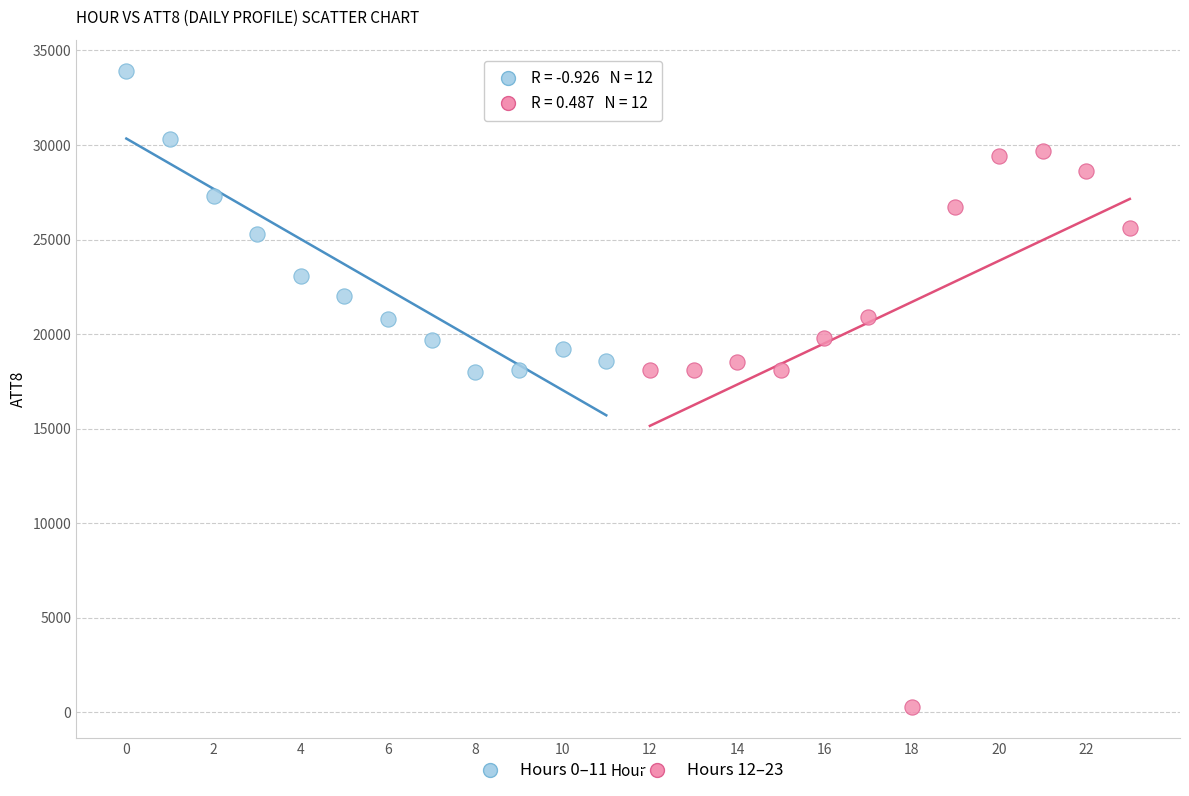

Which series reaches the minimum Y coordinate?

Hours 12–23